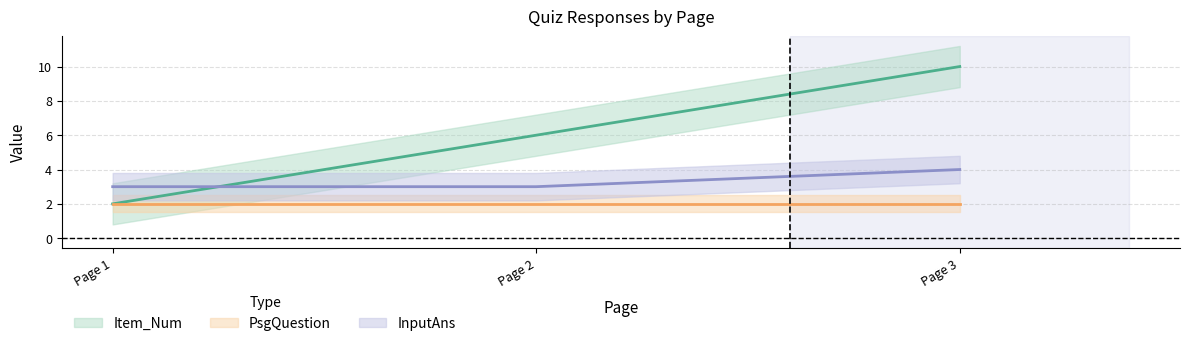

What is the sum of the Item_Num values at Page 1 and Page 2?

8